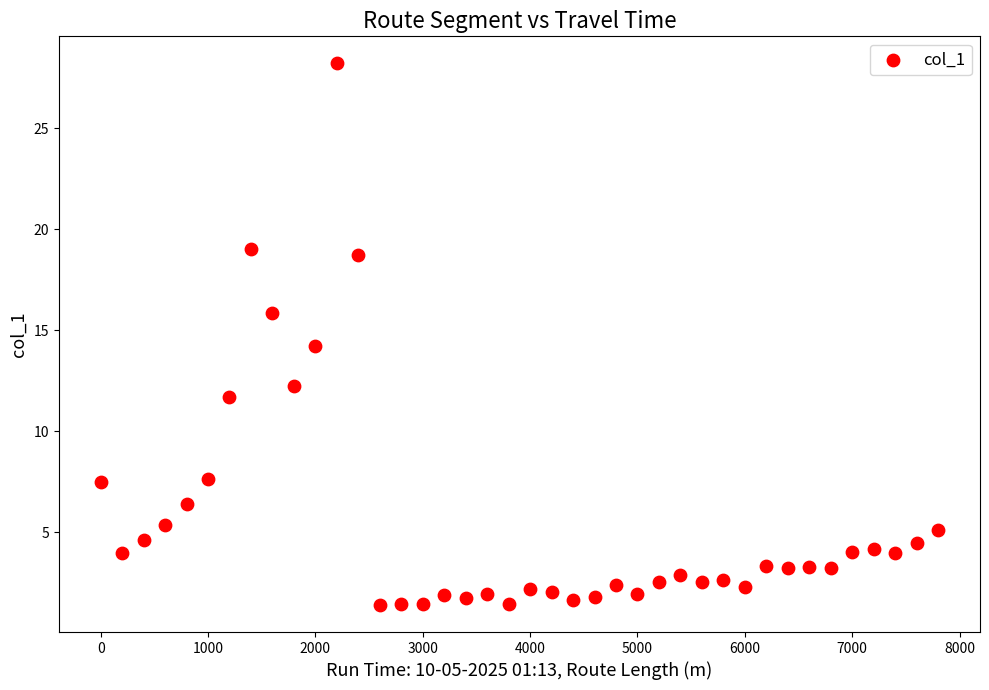

What is the range of X values (max minus min)?

7800.0